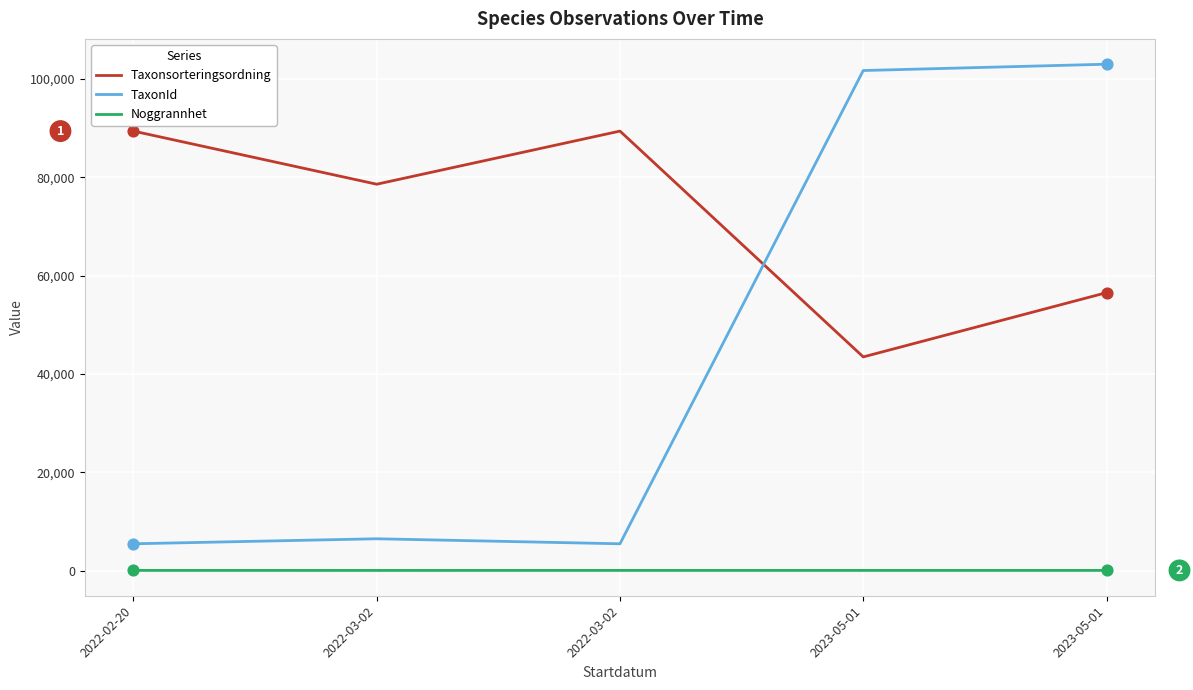

What are all the series names shown in the legend?

Taxonsorteringsordning, TaxonId, Noggrannhet